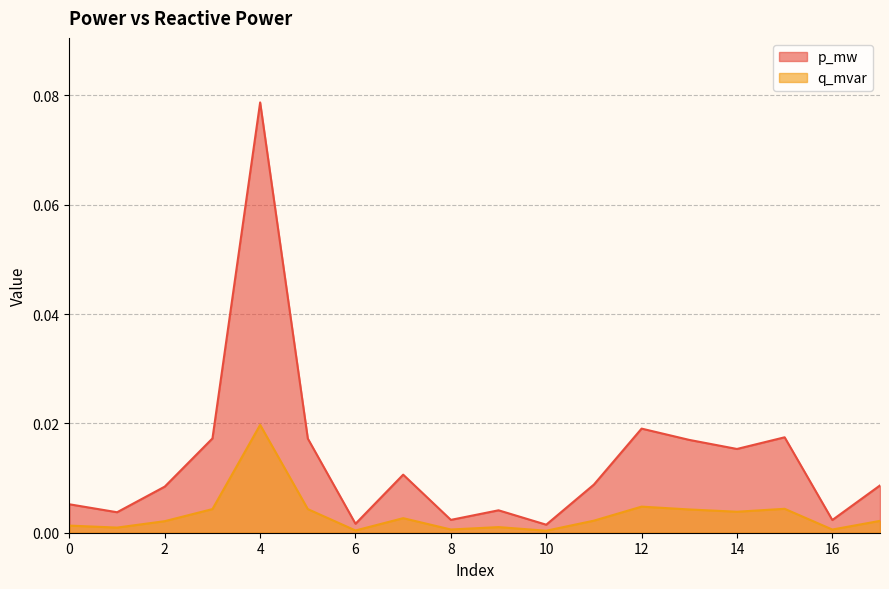

How many lines are shown in the chart?

2